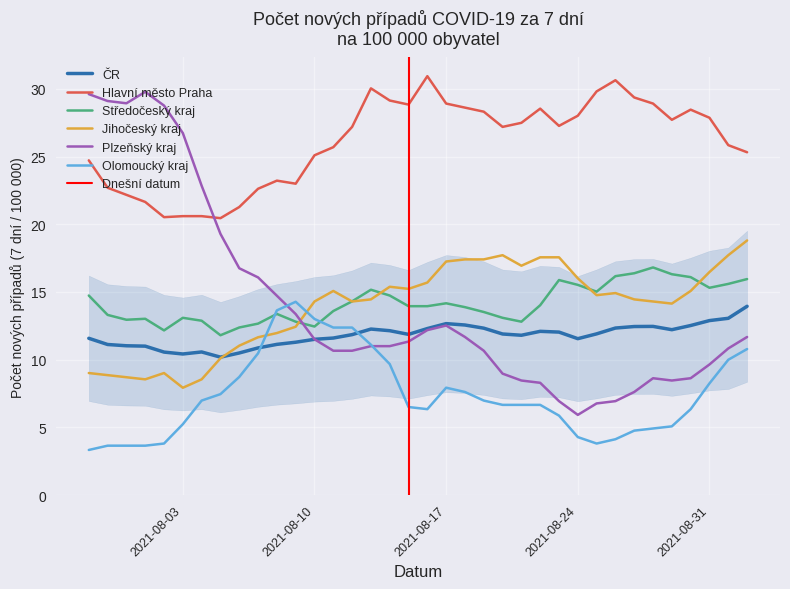

What is the highest value of the Hlavní město Praha series?

30.9